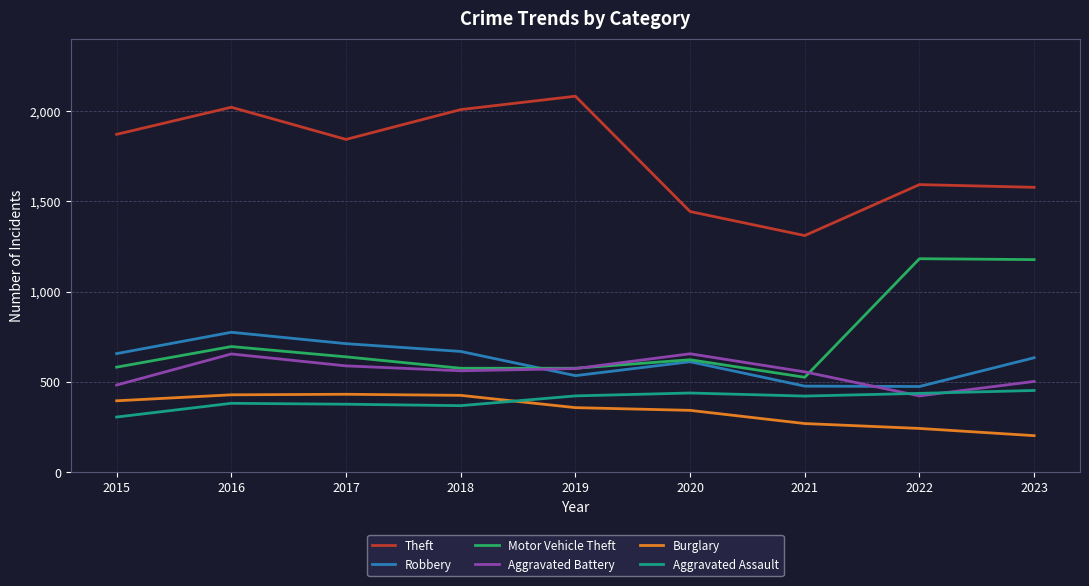

At 2021, list the series in order from largest to smallest.

Theft, Aggravated Battery, Motor Vehicle Theft, Robbery, Aggravated Assault, Burglary